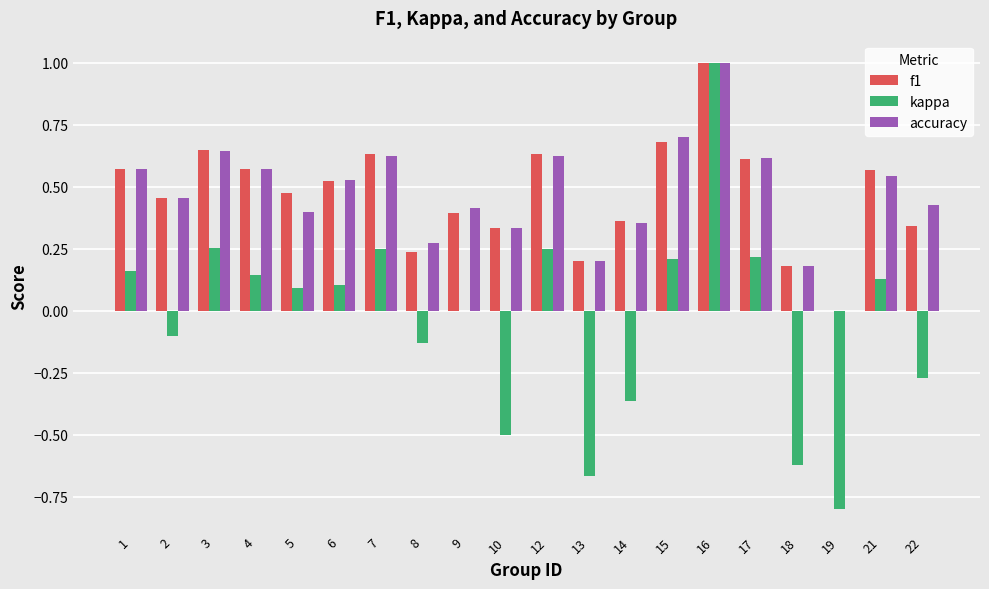

Are the bars horizontal?

No